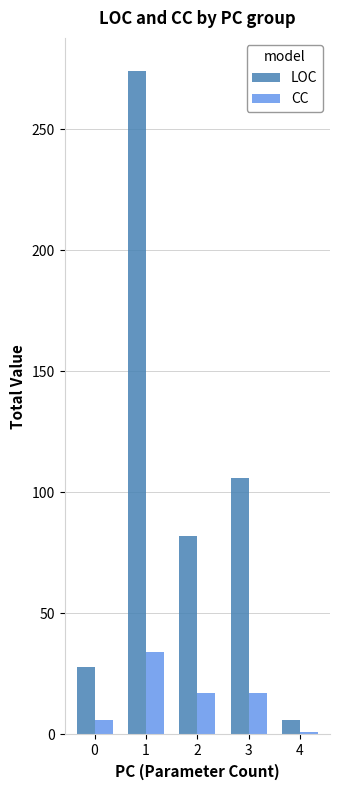

Which series has the largest total across all categories?

LOC